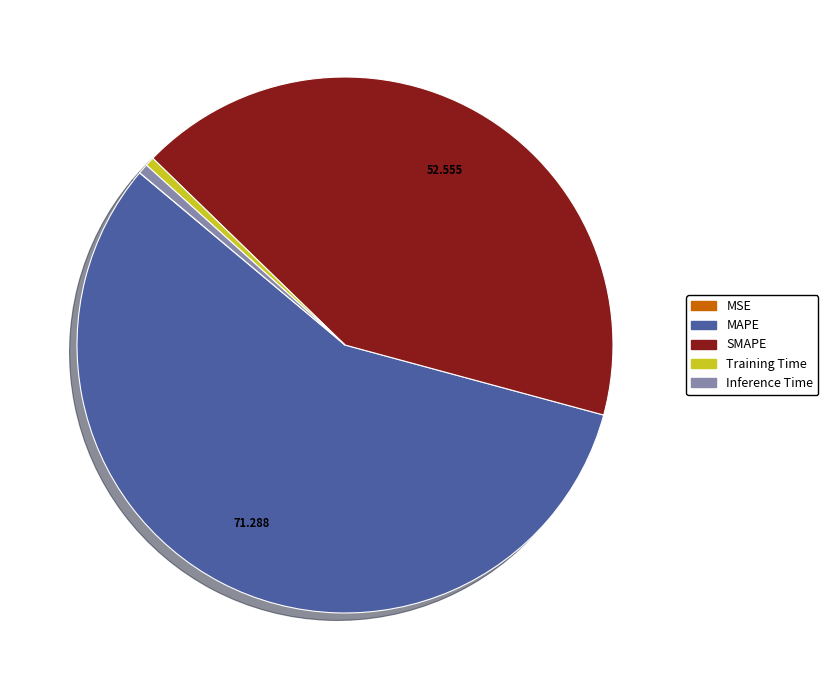

What is the largest slice in the pie chart?

MAPE